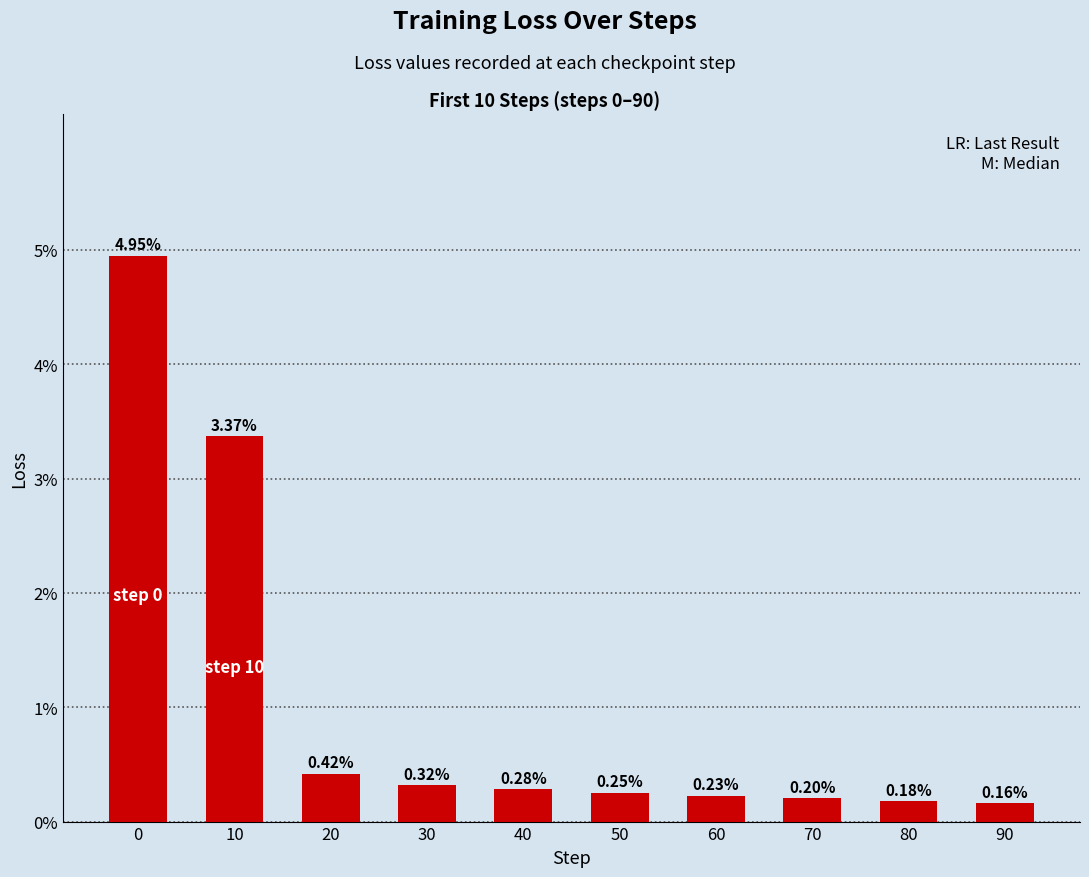

Between 80 and 40, which is larger?

40